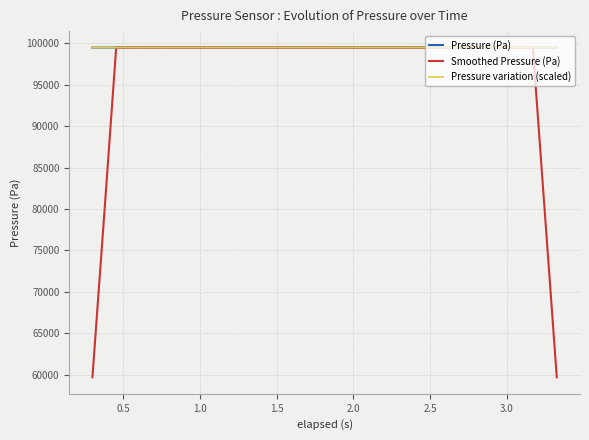

Which series has the largest range (max minus min)?

Smoothed Pressure (Pa)